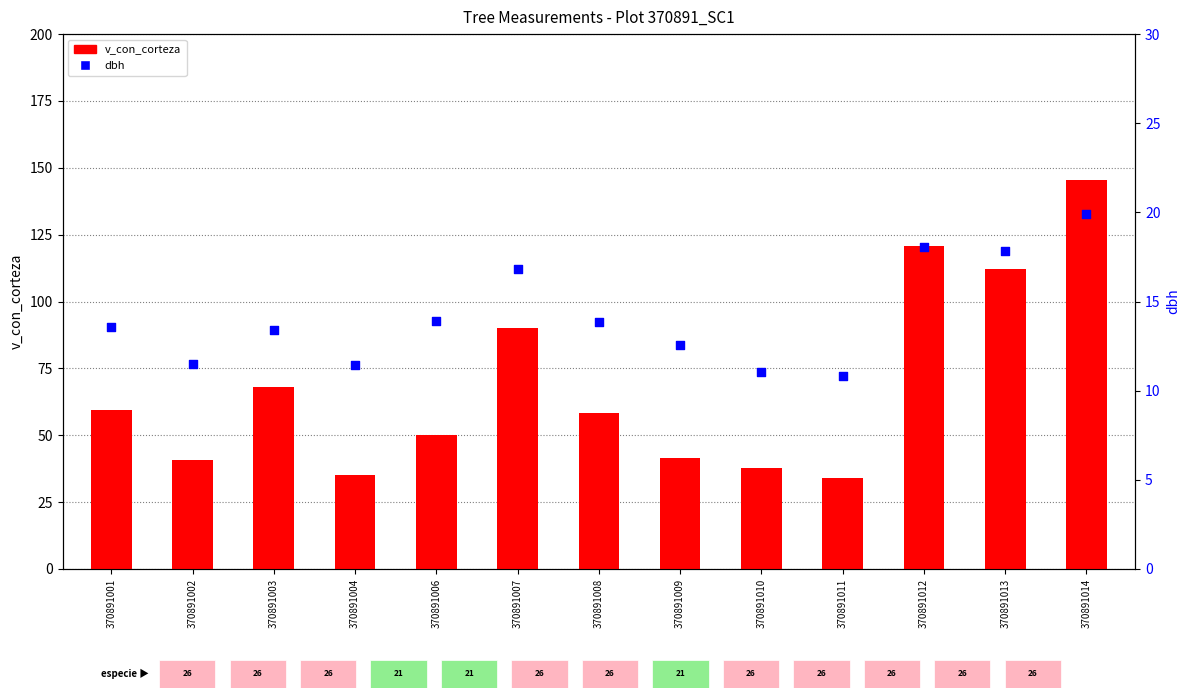

What are all the series names shown in the legend?

v_con_corteza, dbh